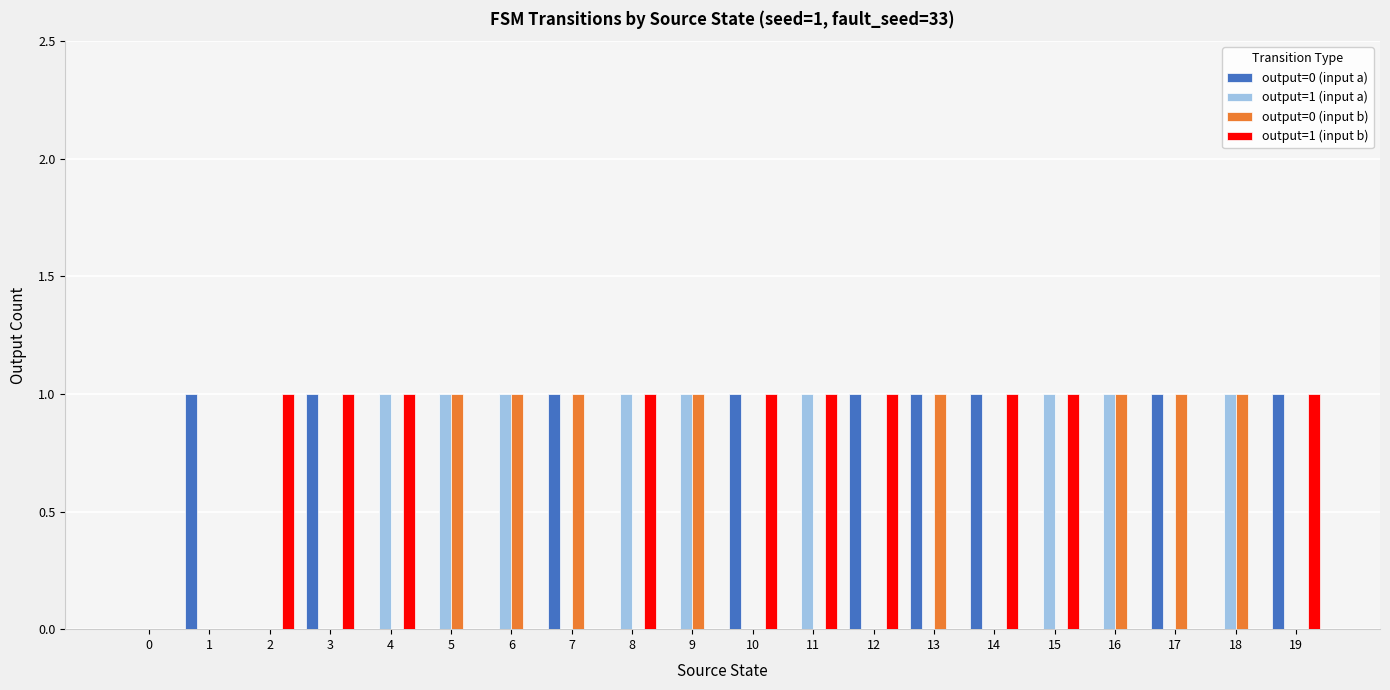

How many groups of bars are there?

20